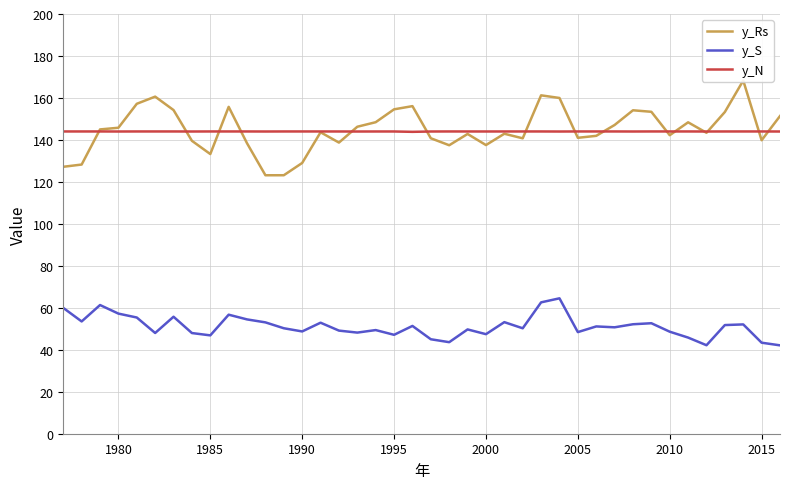

What is the highest value of the y_N series?

144.0